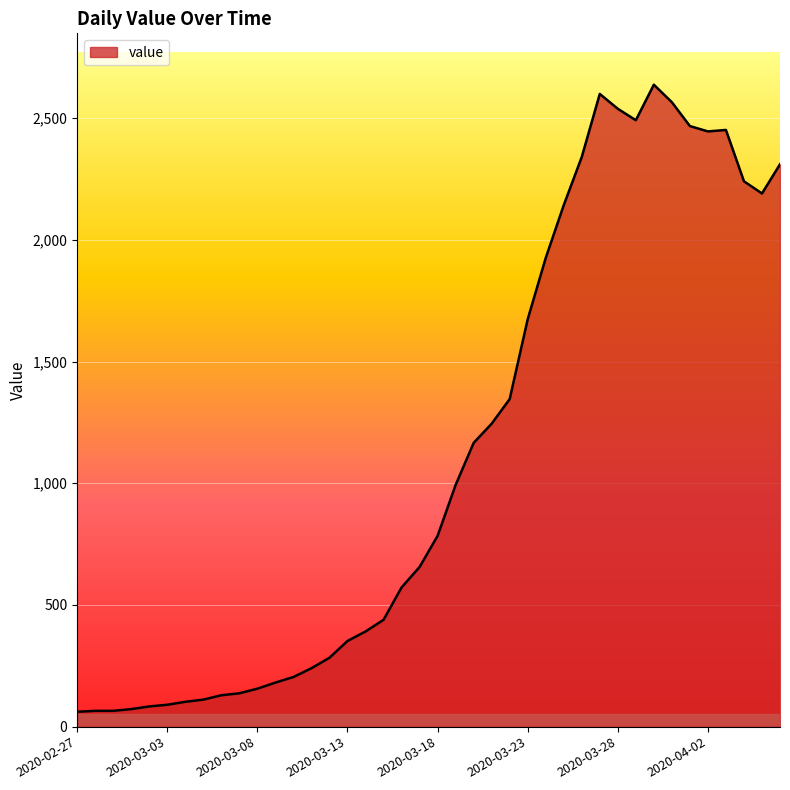

What is the greatest value displayed?

2638